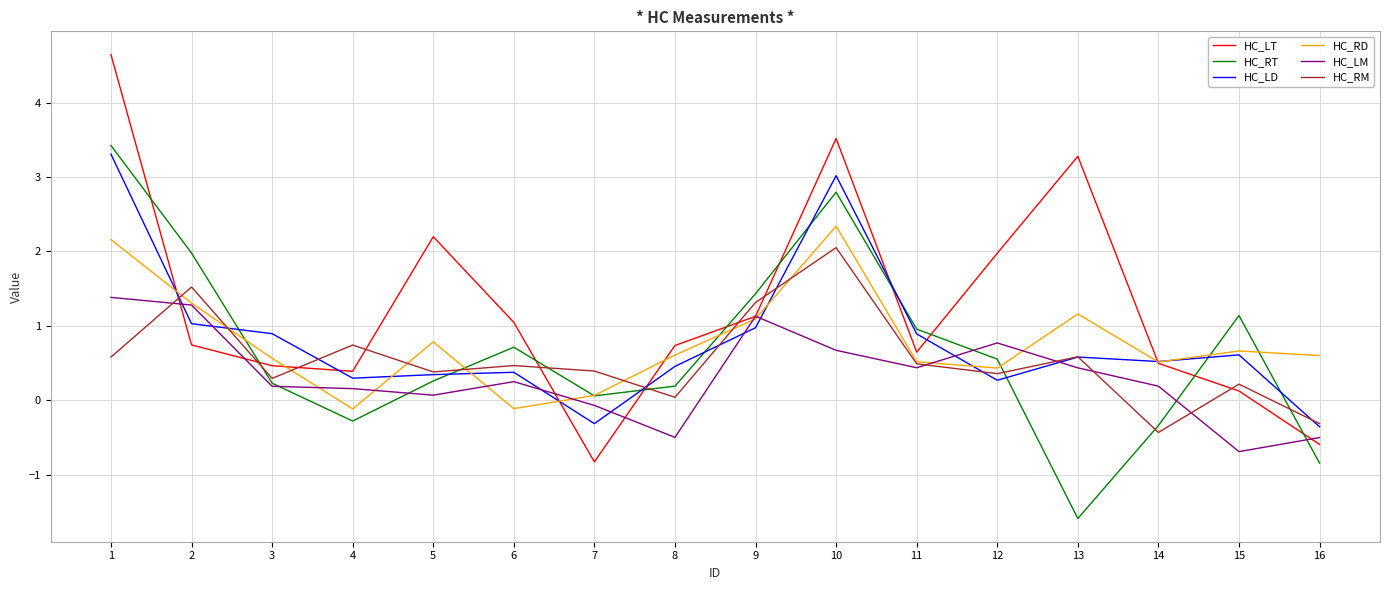

What is the spread (max minus min) of values at 2?

1.2